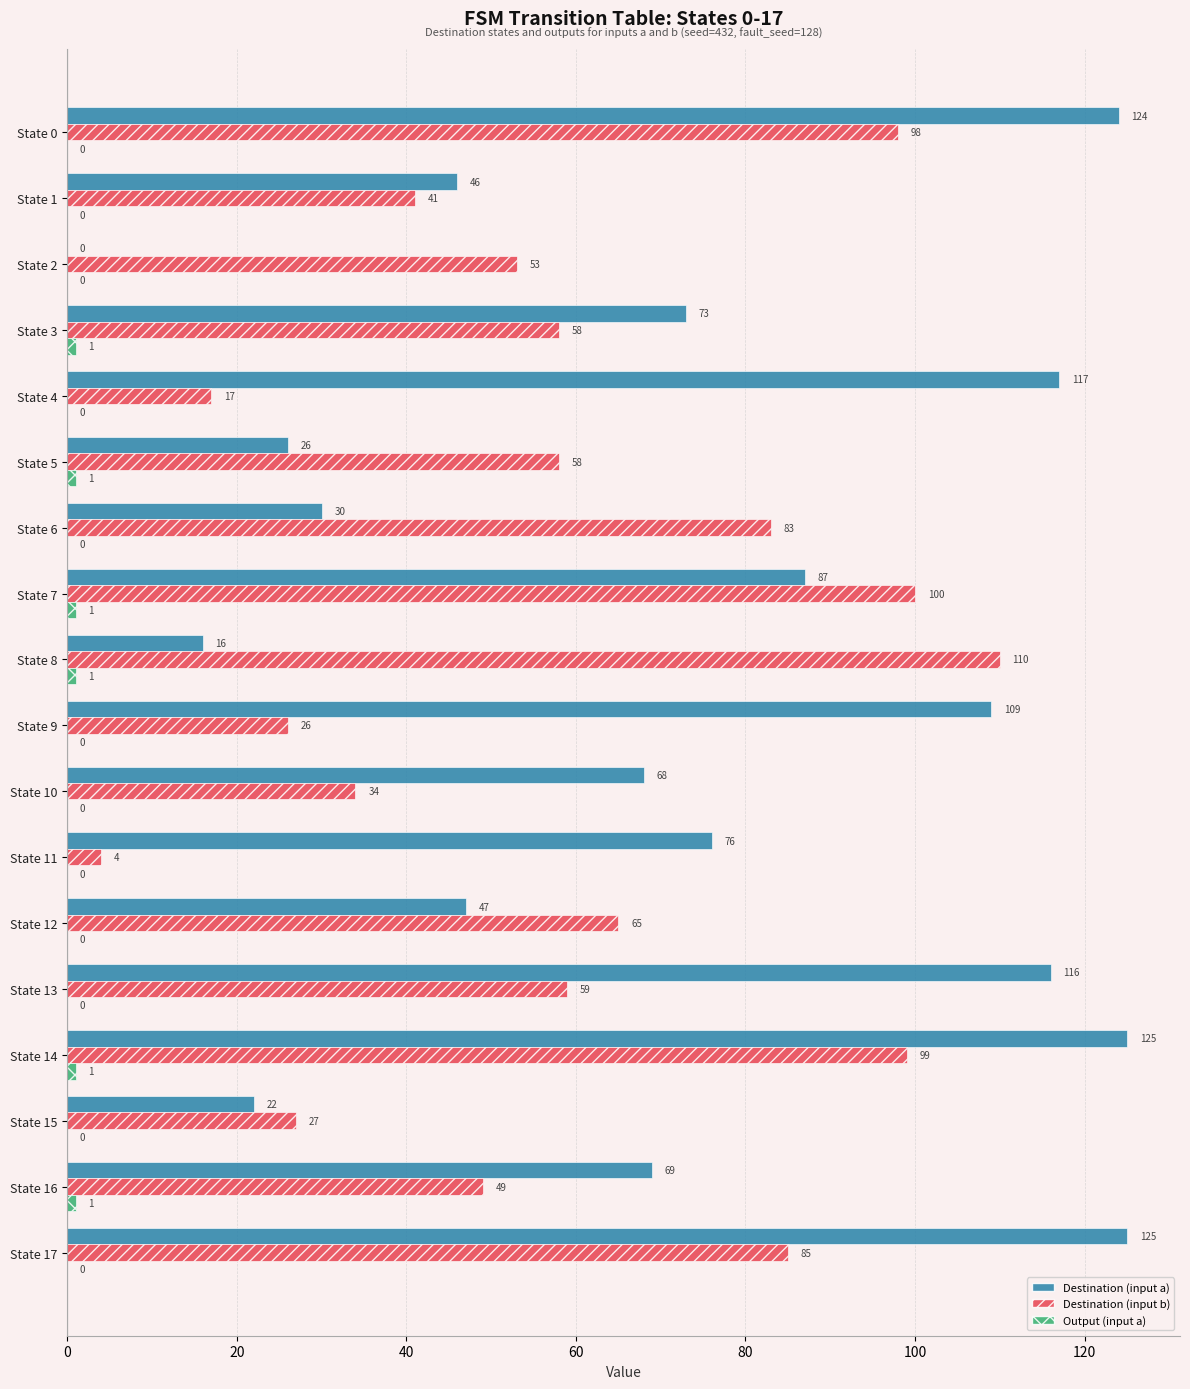

True or false: Destination (input b) has a value of 139 at State 6.

False